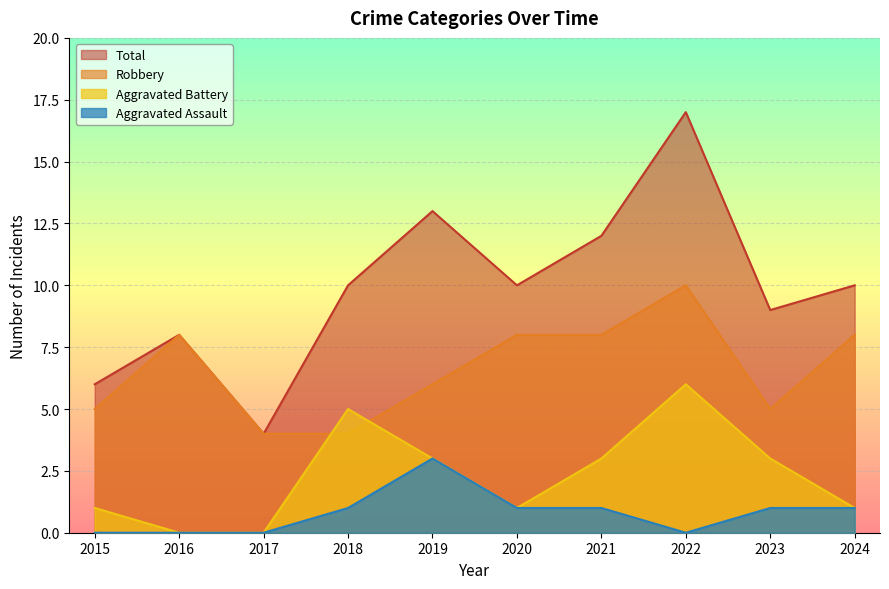

At which label does Aggravated Battery first exceed 3?

2018